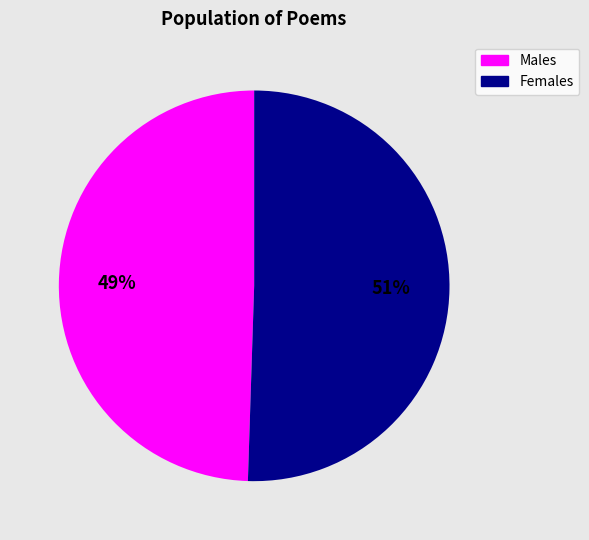

Count the number of slices in the pie.

2